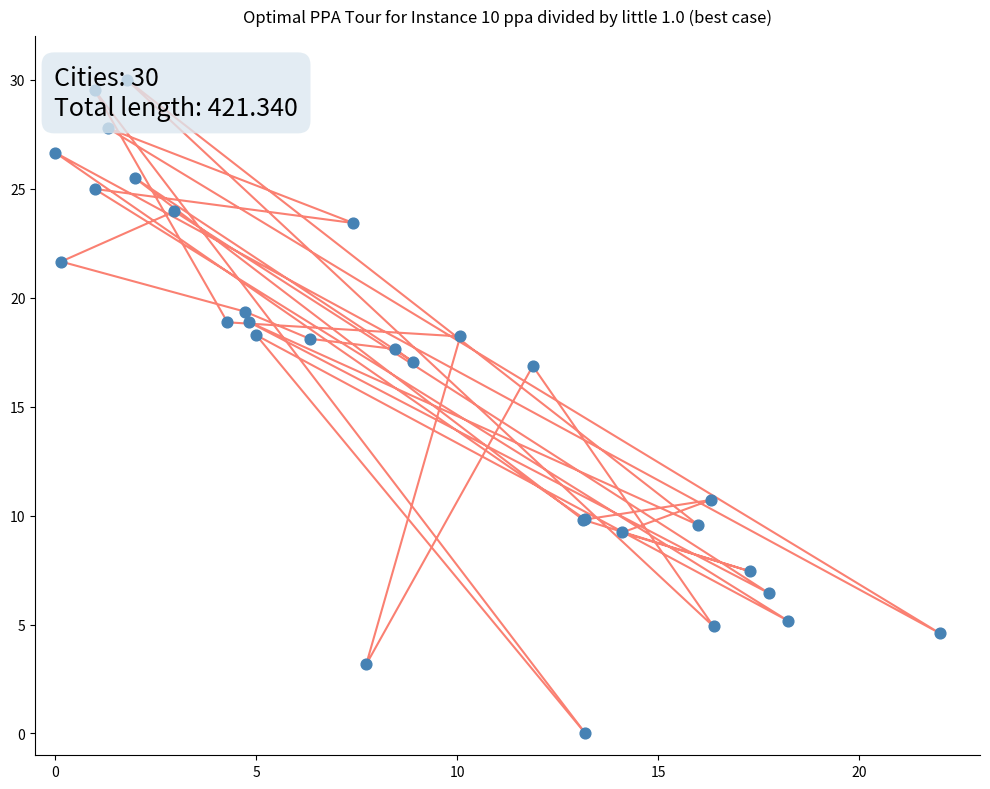

What is the total value across all series at 15?

6.3